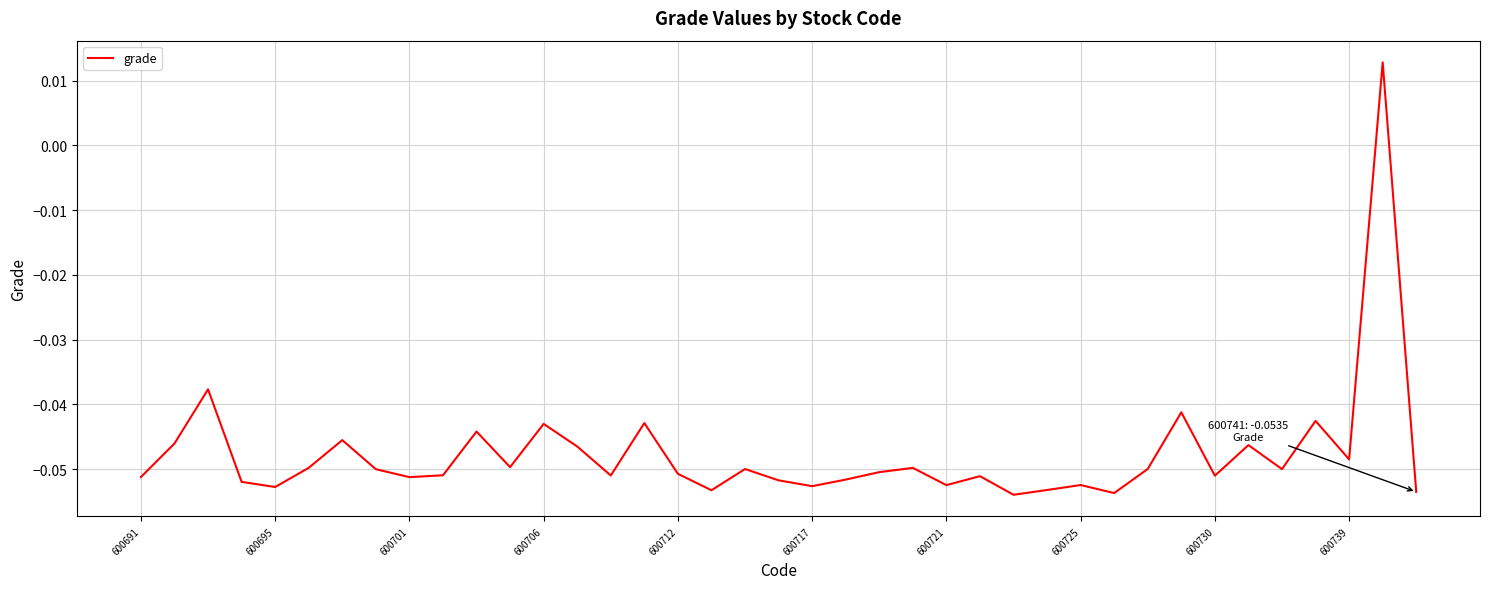

Where is the data nearest to the value 0?

37